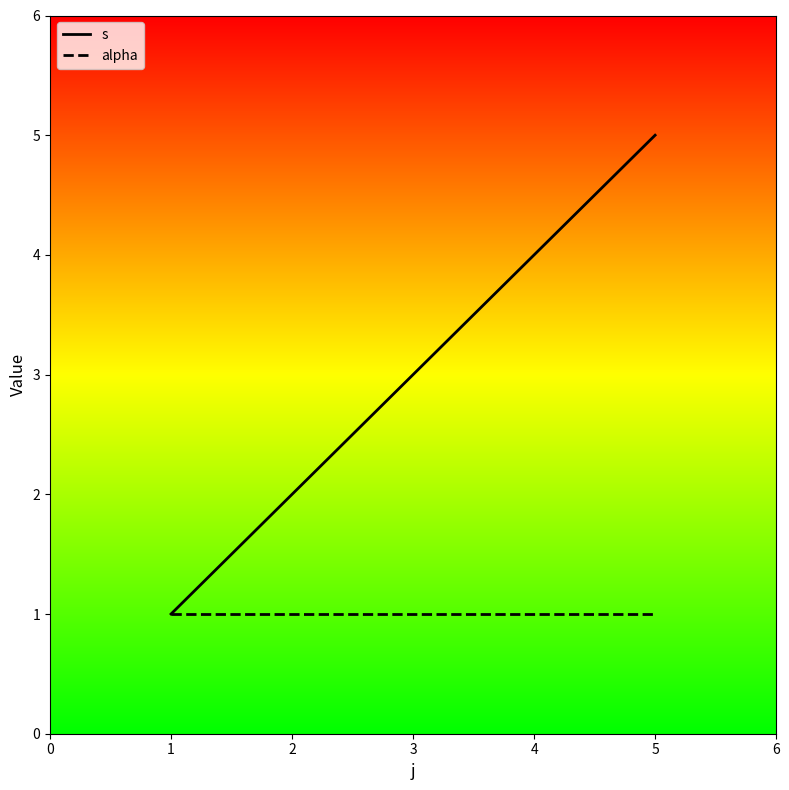

True or false: alpha has a value of 2 at 3.

False